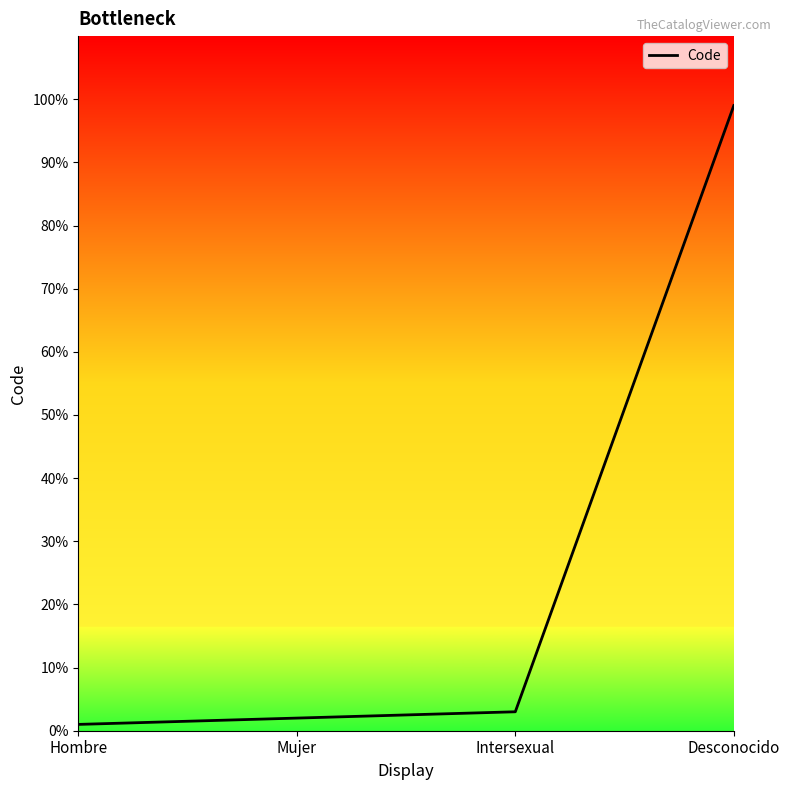

The chart shows a value of 141 at Desconocido. True or false?

False